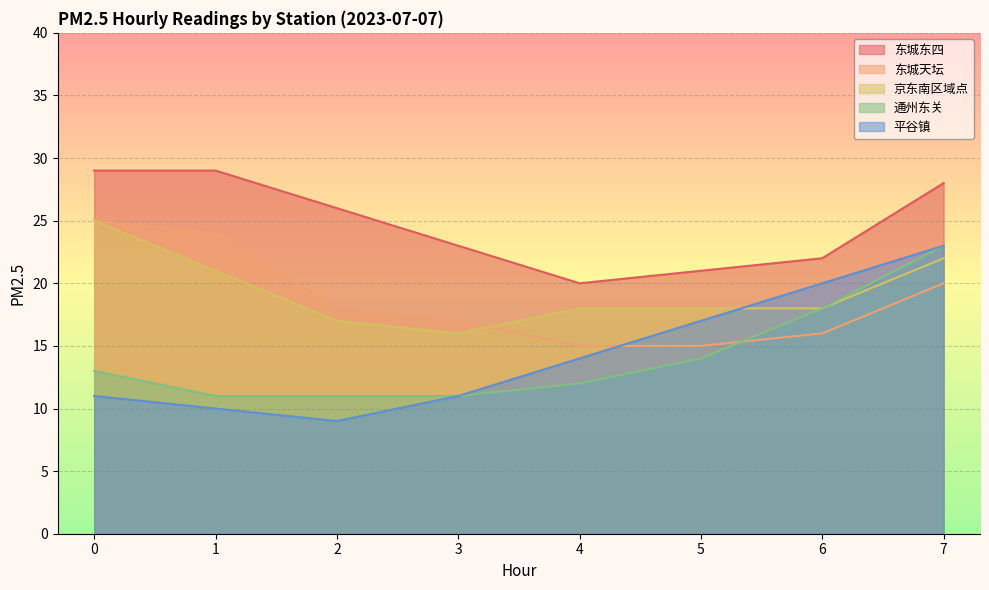

The value of 东城天坛 at 1 is 24. True or false?

True